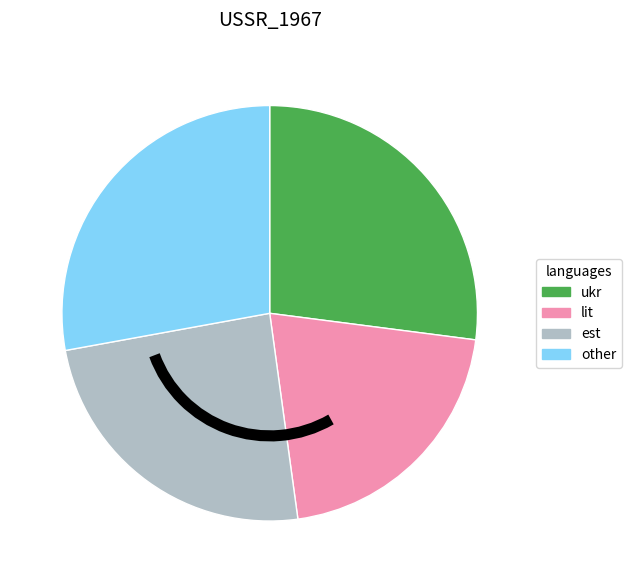

Between ukr and est, which is larger?

ukr